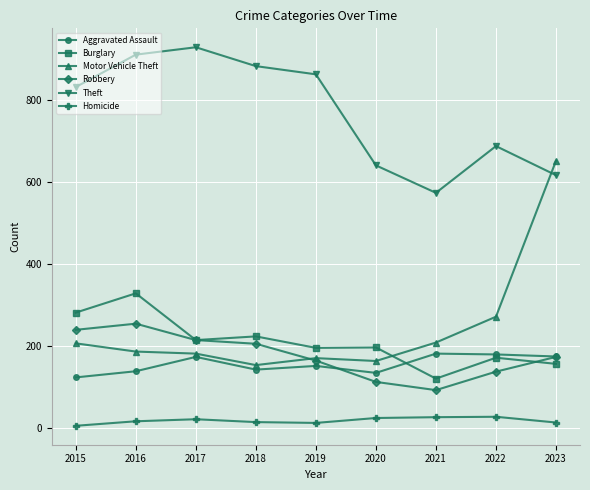

What is the difference between the second highest and minimum values in the Burglary series?

161